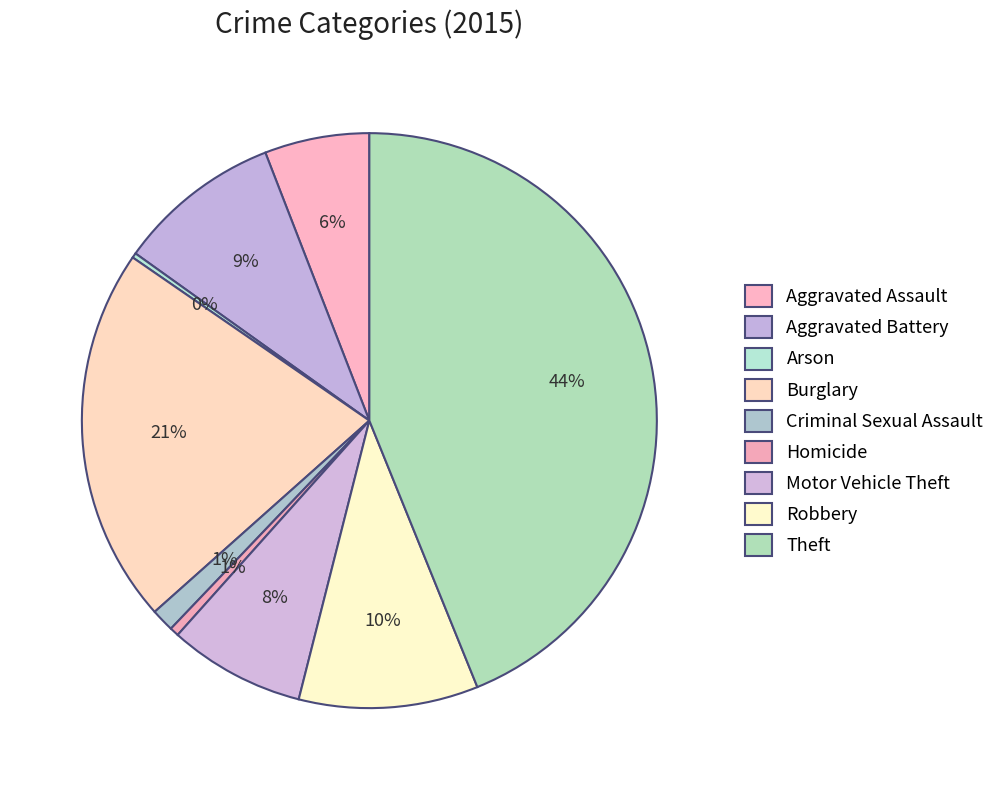

True or false: Aggravated Battery accounts for 9% of the total.

True